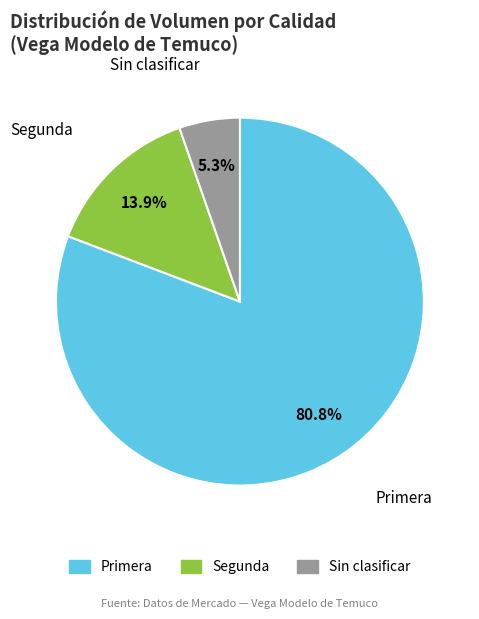

Count the number of slices in the pie.

3